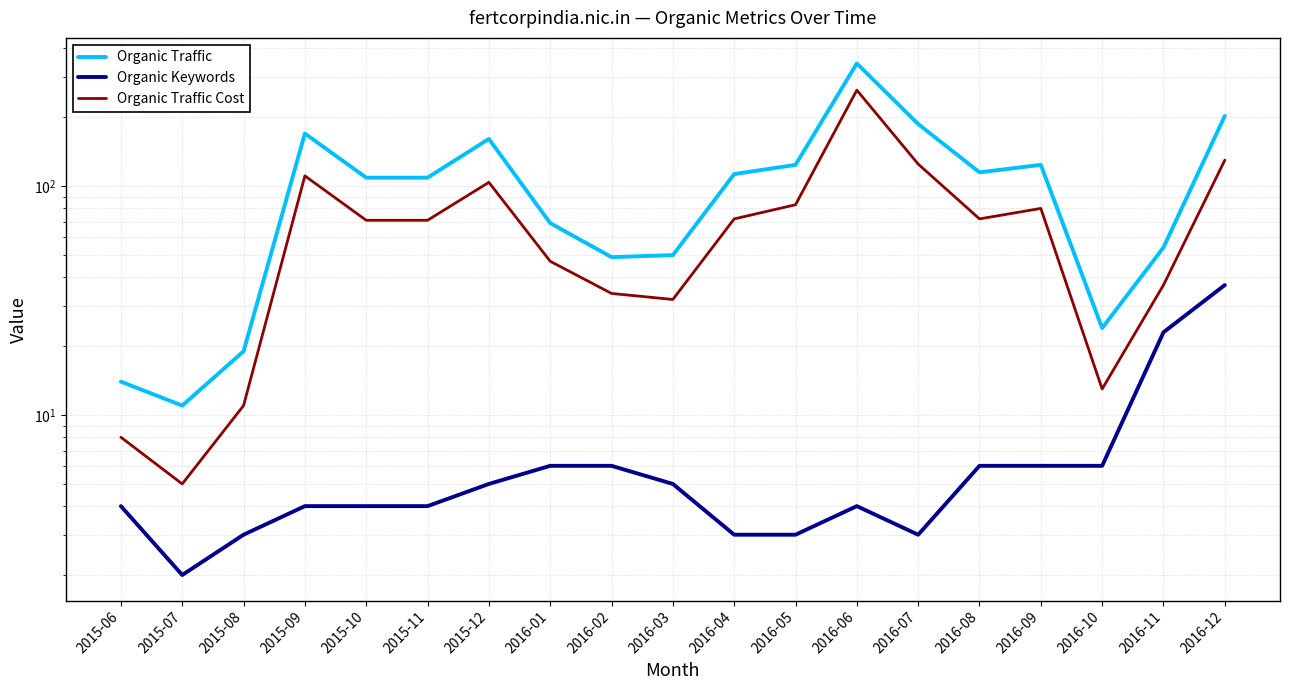

How many series are shown in this chart?

3